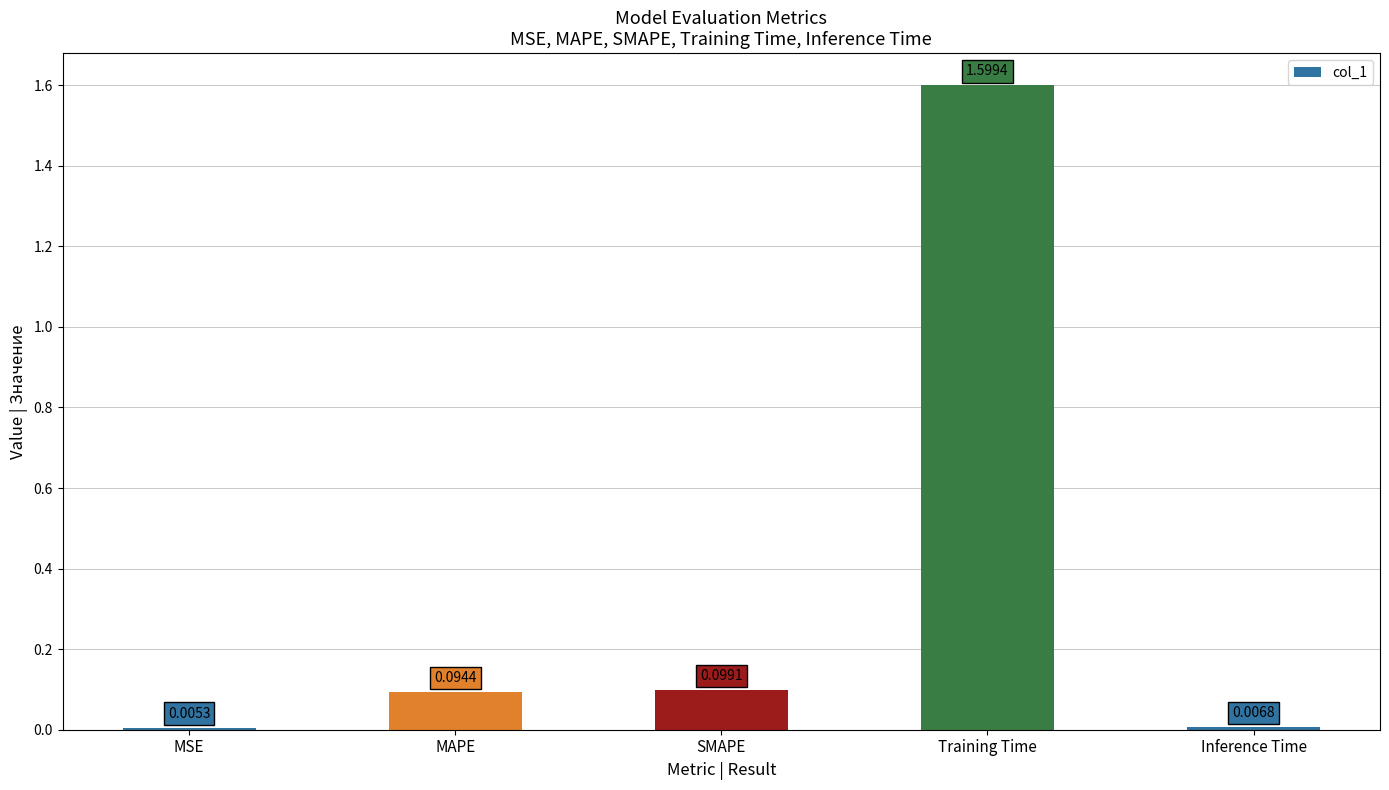

Count the number of data series in this chart.

1